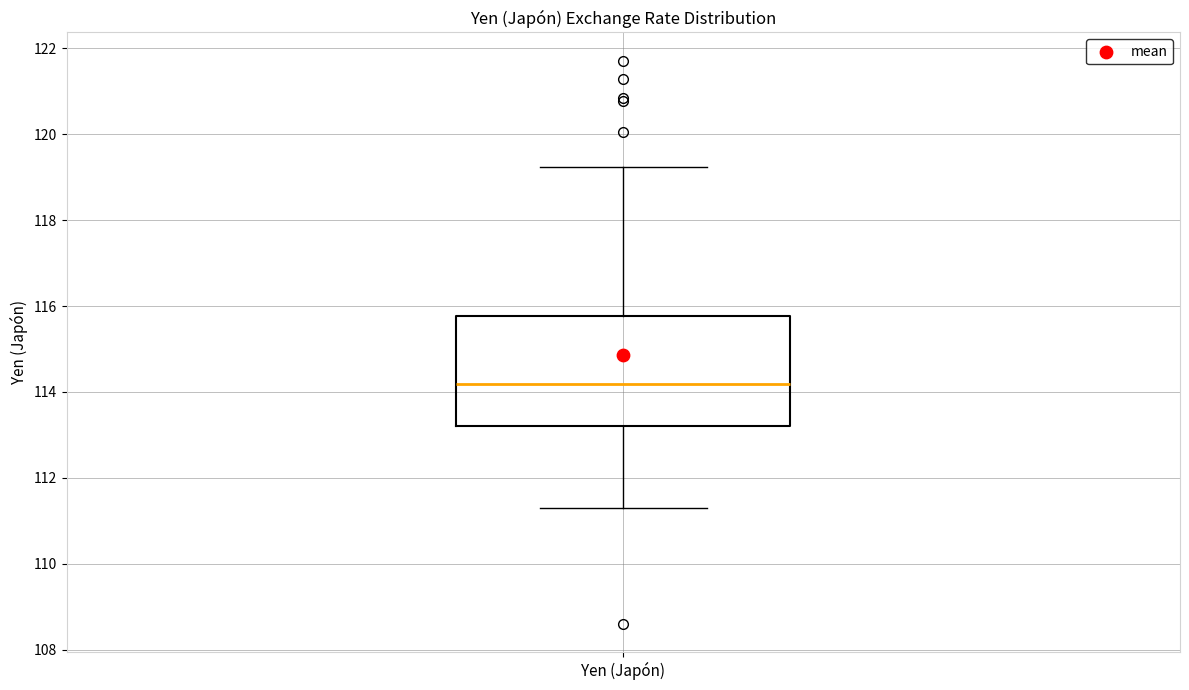

Read this box plot against the y-axis: the position of the median line, the range covered by the box, and the ends of both whiskers. The values are not printed on the chart, so give them approximately, as read against the axis.

median 114.2, box 113.2 to 115.8, whiskers 111.4 to 119.2